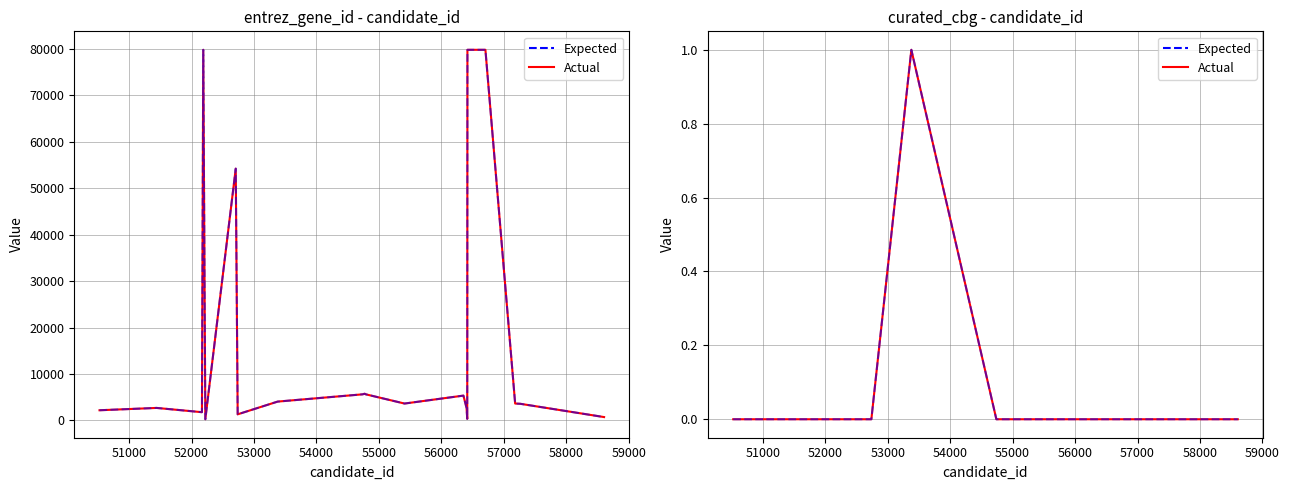

How many interior local peaks does the Expected series have?

1